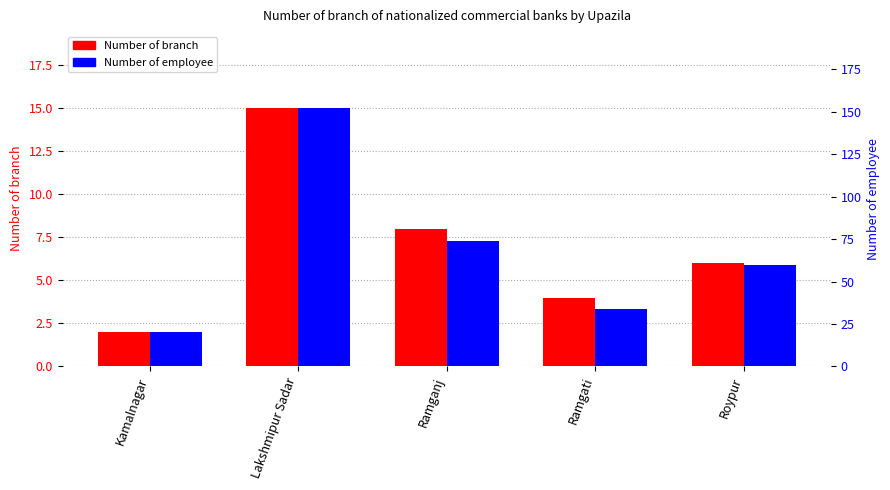

What is the sum of the Number of branch values at Kamalnagar and Ramgati?

6